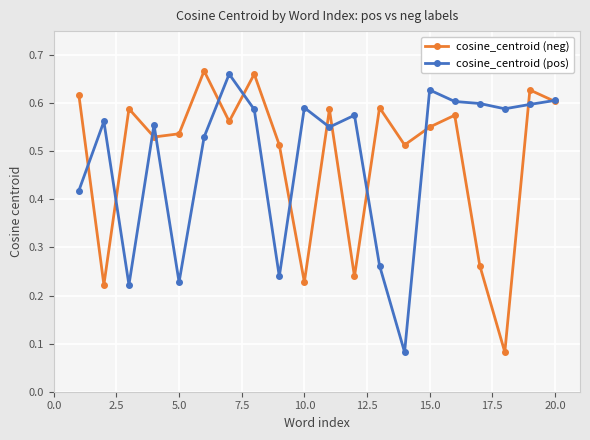

How many cosine_centroid (neg) values are between 0 and 1?

20